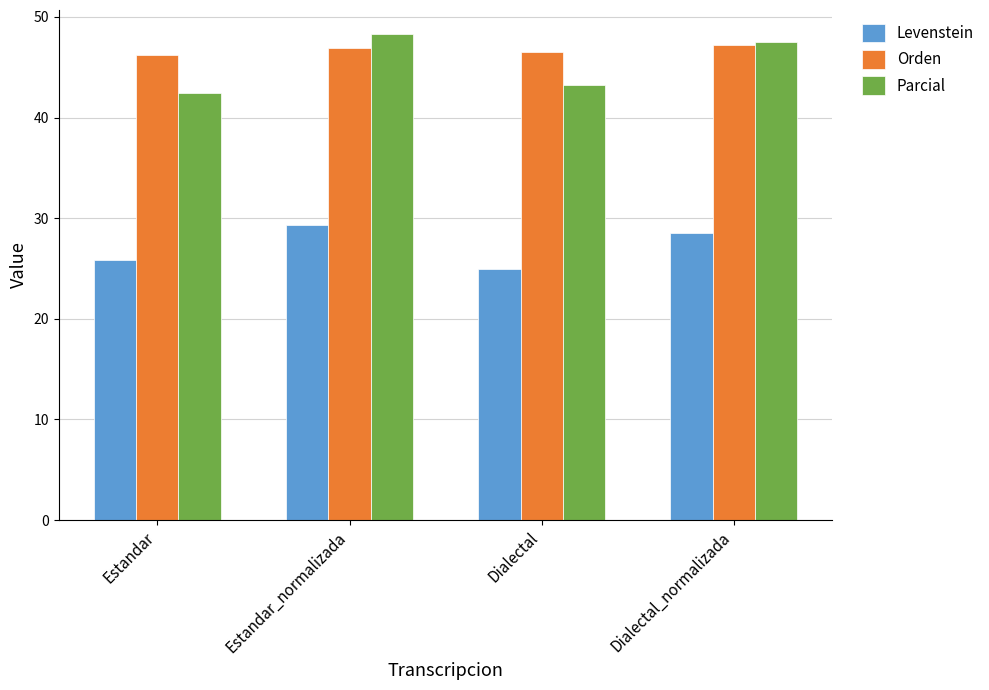

What is the difference between the Parcial values at Estandar_normalizada and Estandar?

5.9